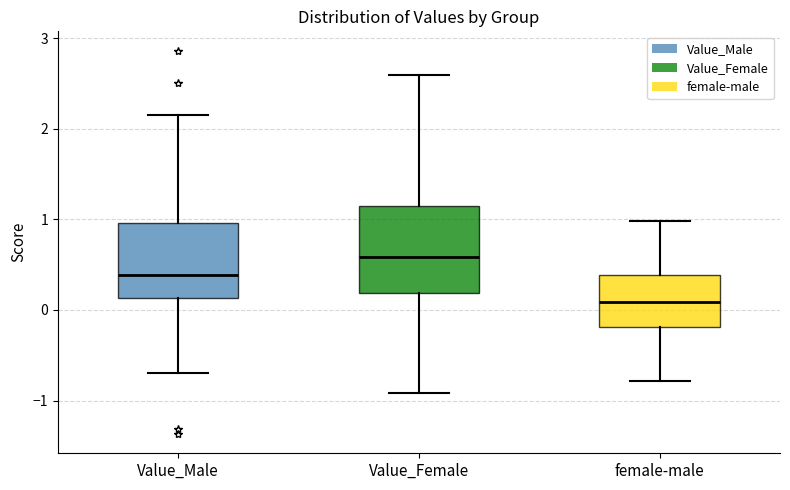

Where does the lower whisker of the box for Value_Female end on the y-axis? The values are not printed on the chart, so give them approximately, as read against the axis.

-0.9